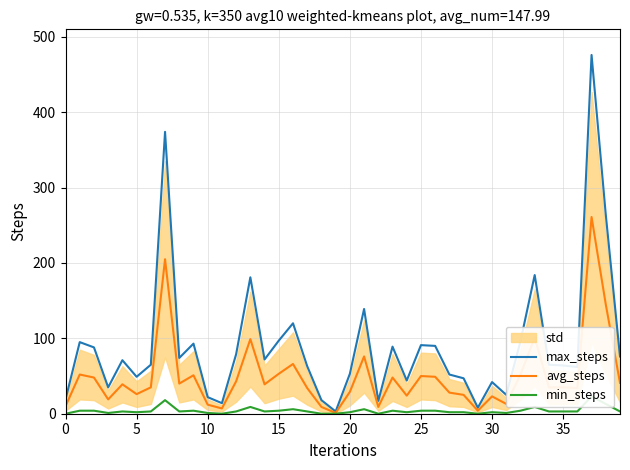

List the series in order of their overall mean, highest first.

max_steps, avg_steps, min_steps